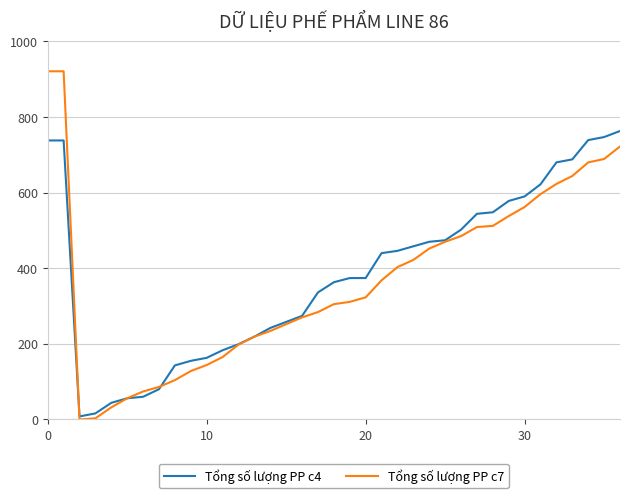

What is the lowest value of the Tổng số lượng PP c4 series?

8